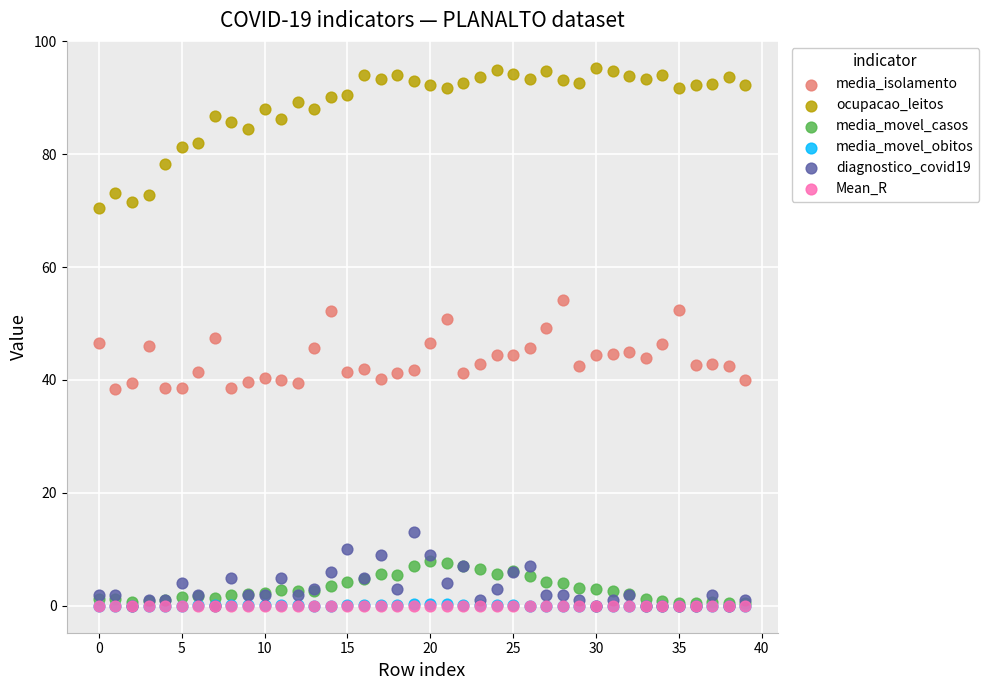

Which series contains the highest Y value?

ocupacao_leitos